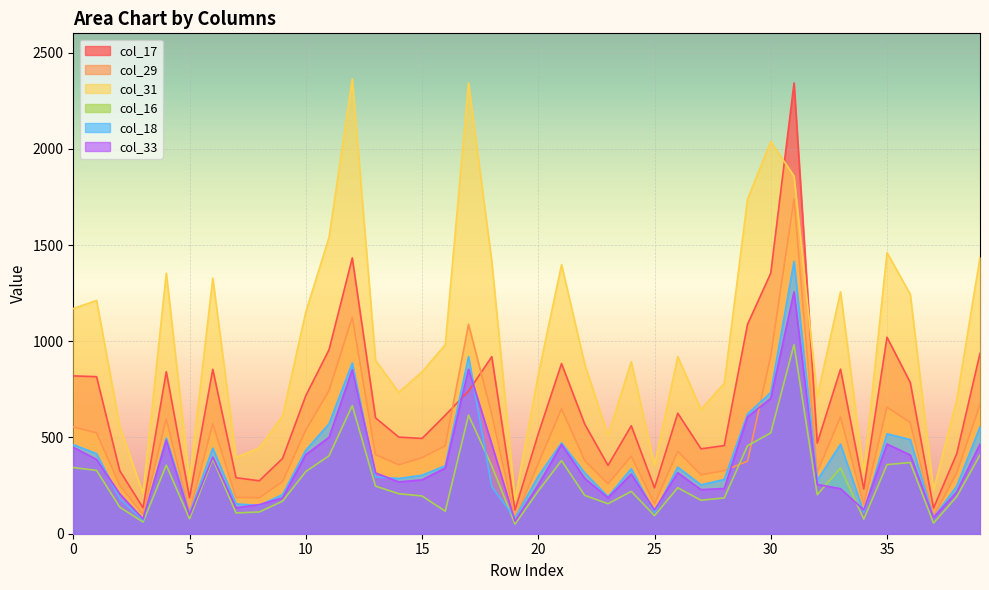

What is the value of the col_31 point at the 2nd from the left?

1212